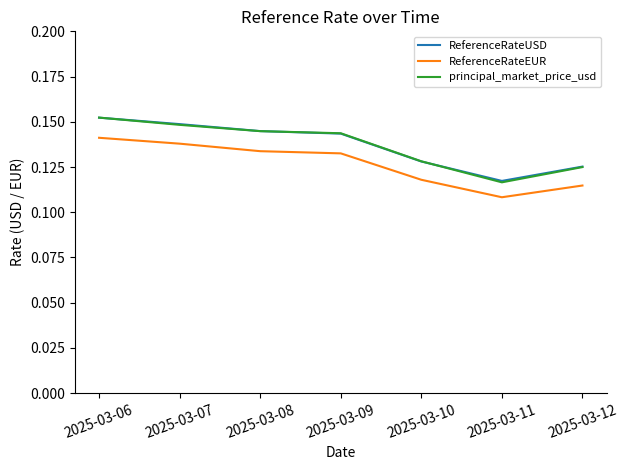

Between 2025-03-06 and 2025-03-10, which series saw the biggest shift?

ReferenceRateUSD